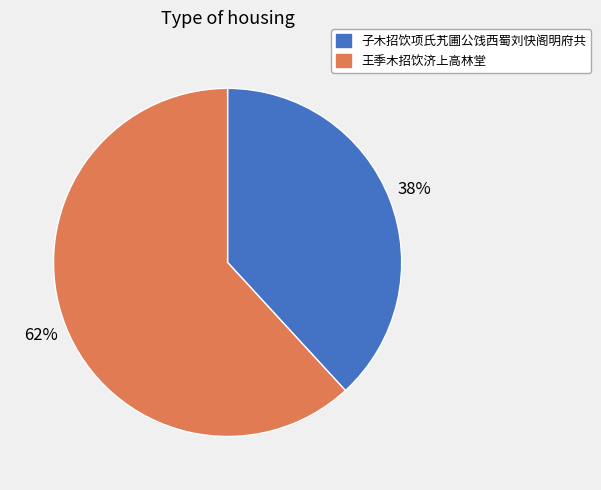

To the nearest percent, what is the average slice percentage?

50%